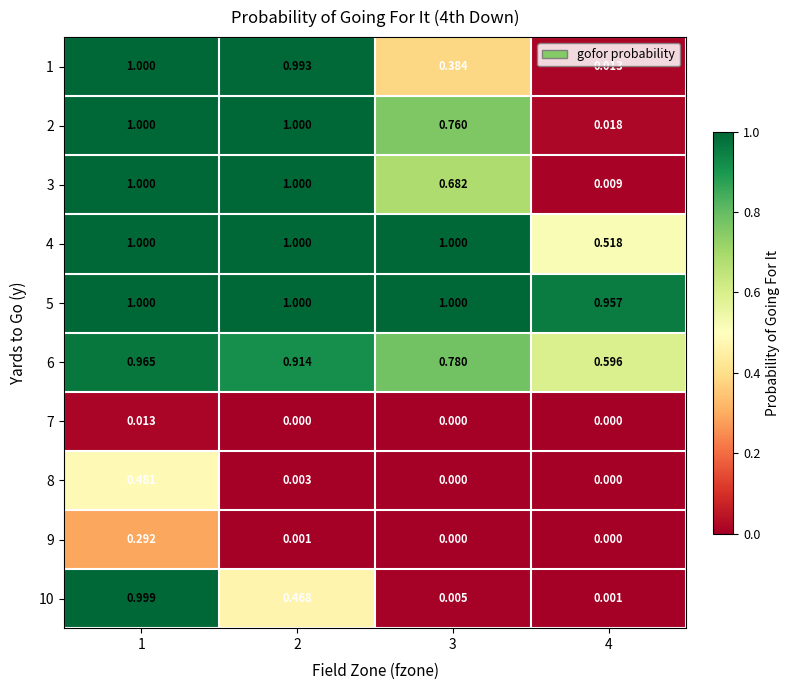

How many data points does each series have?

4